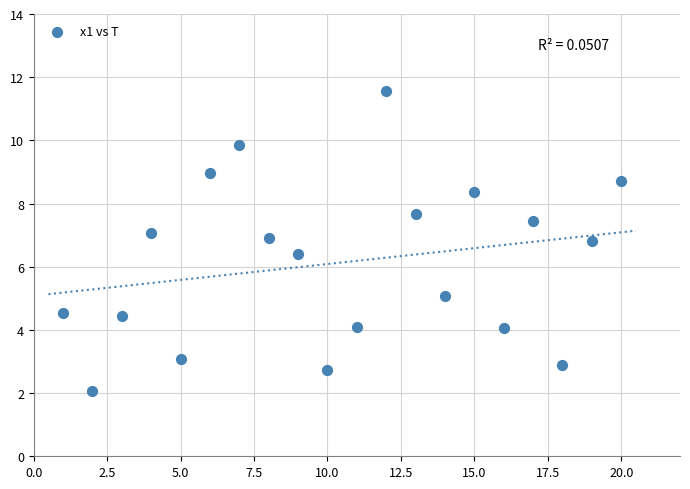

What Y value in the scatter plot is closest to 6?

6.4